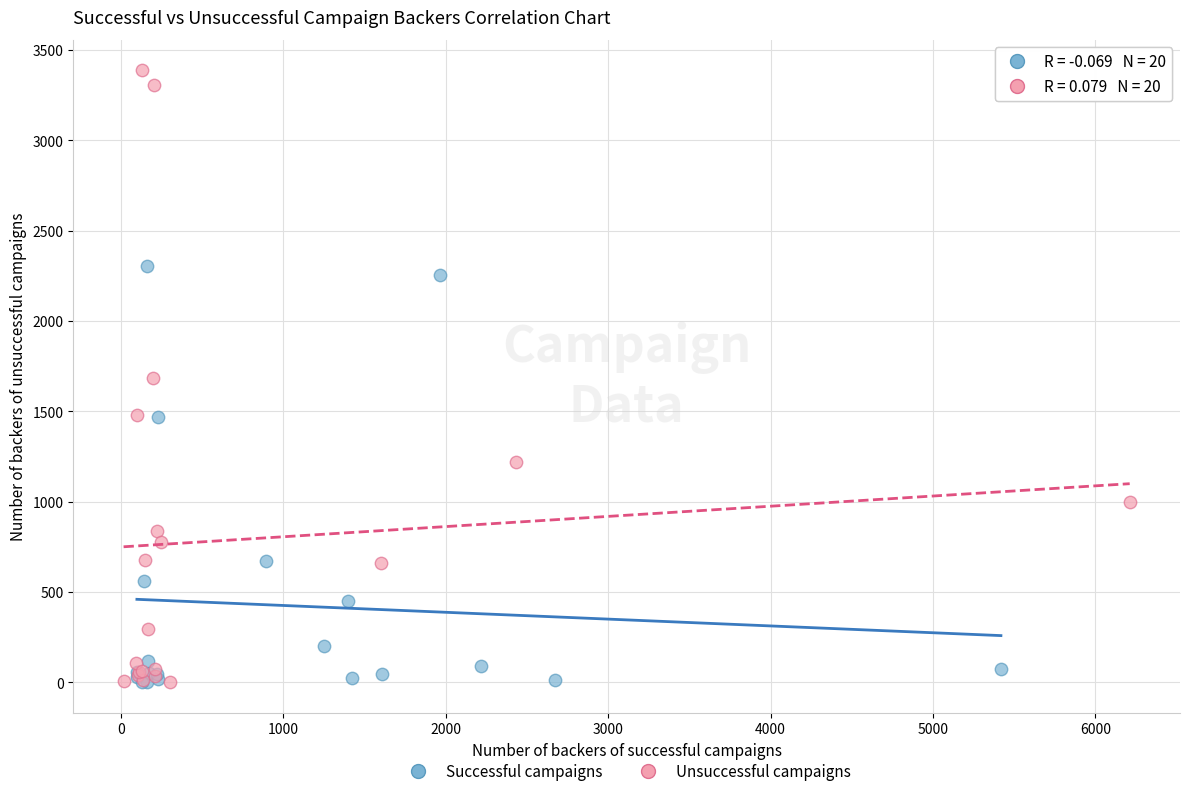

Which series contains the highest Y value?

Unsuccessful campaigns